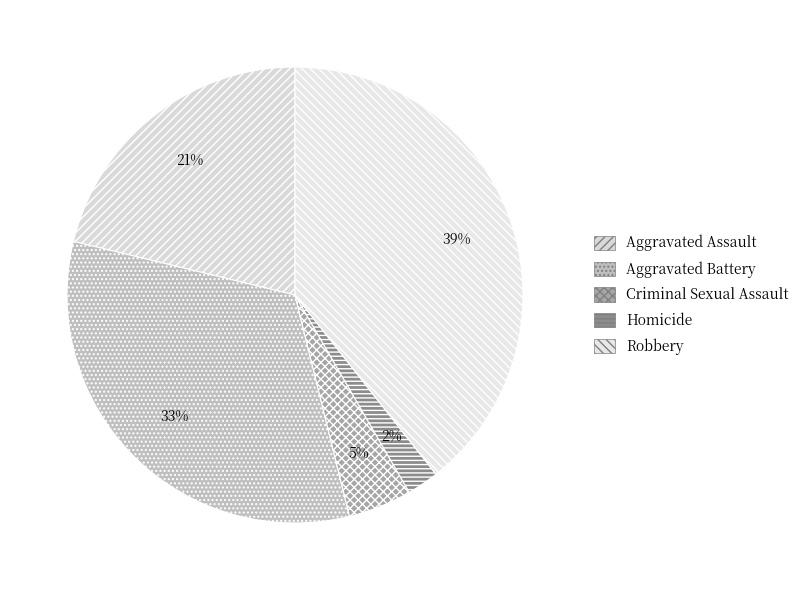

Which slice is the largest?

Robbery